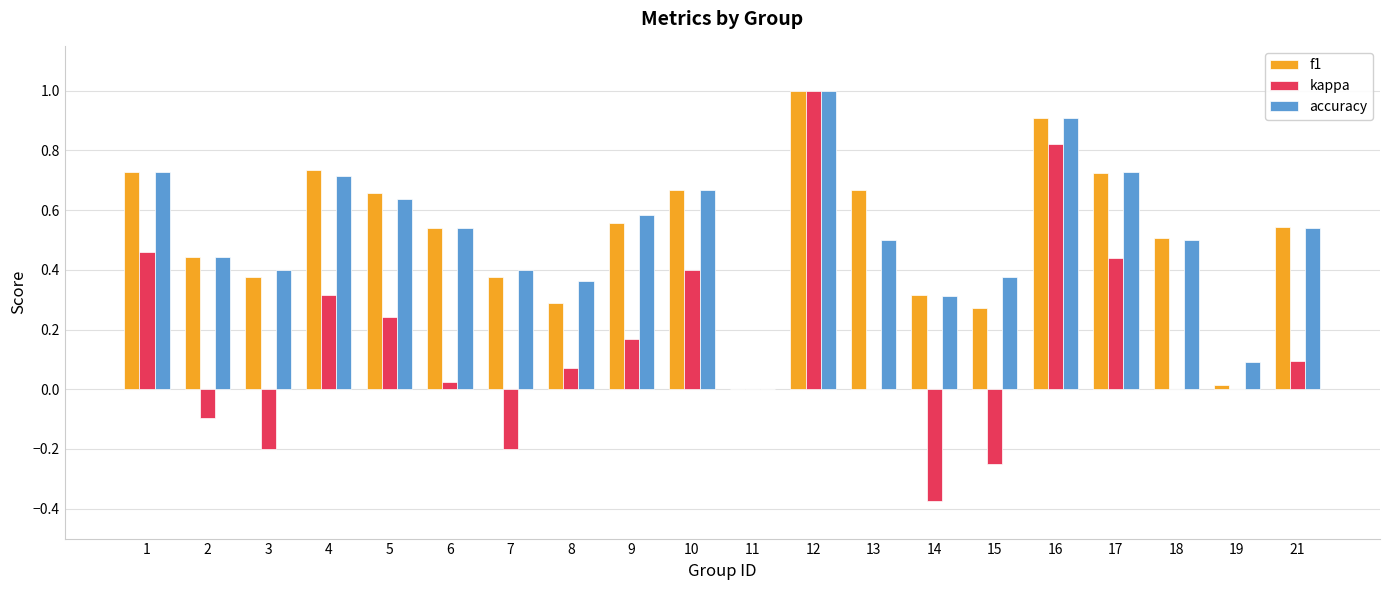

What is the sum of all accuracy values?

10.4